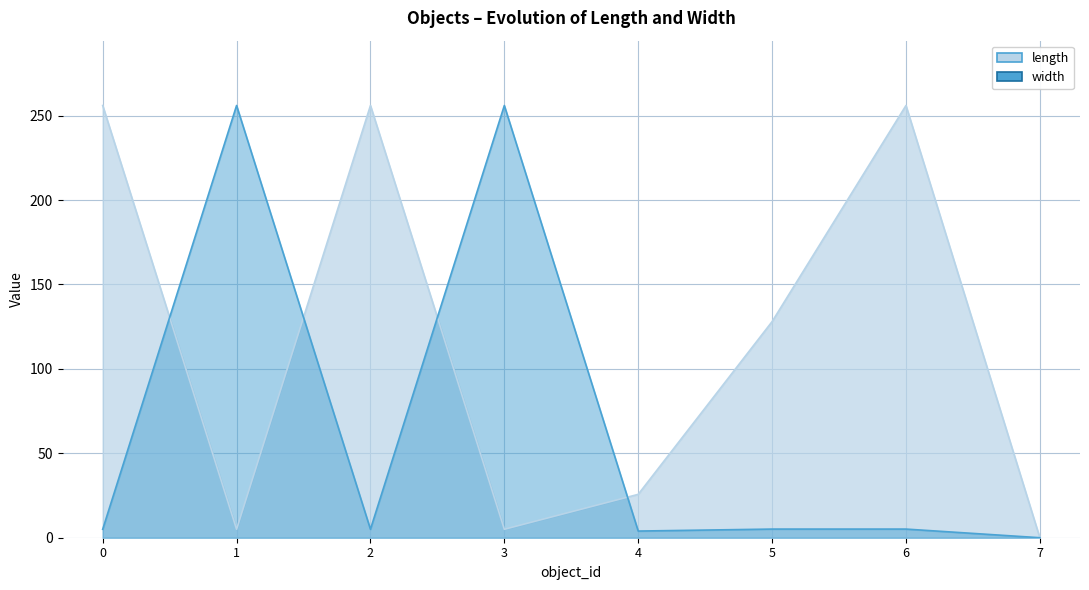

What is the sum of all length values?

931.7